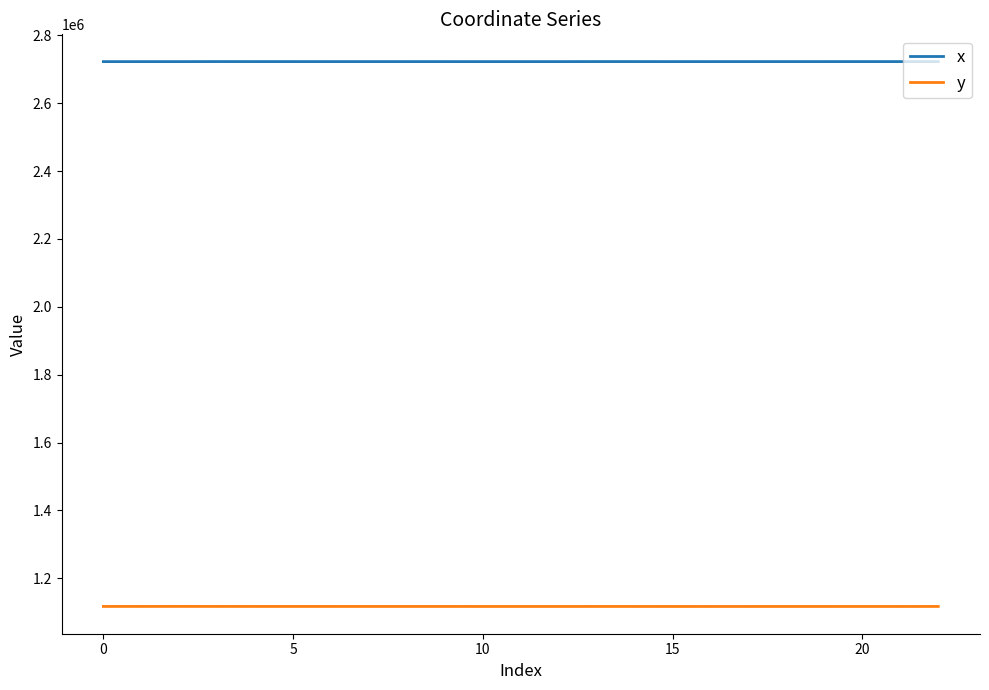

Rank the series by their maximum value, from highest to lowest.

x, y